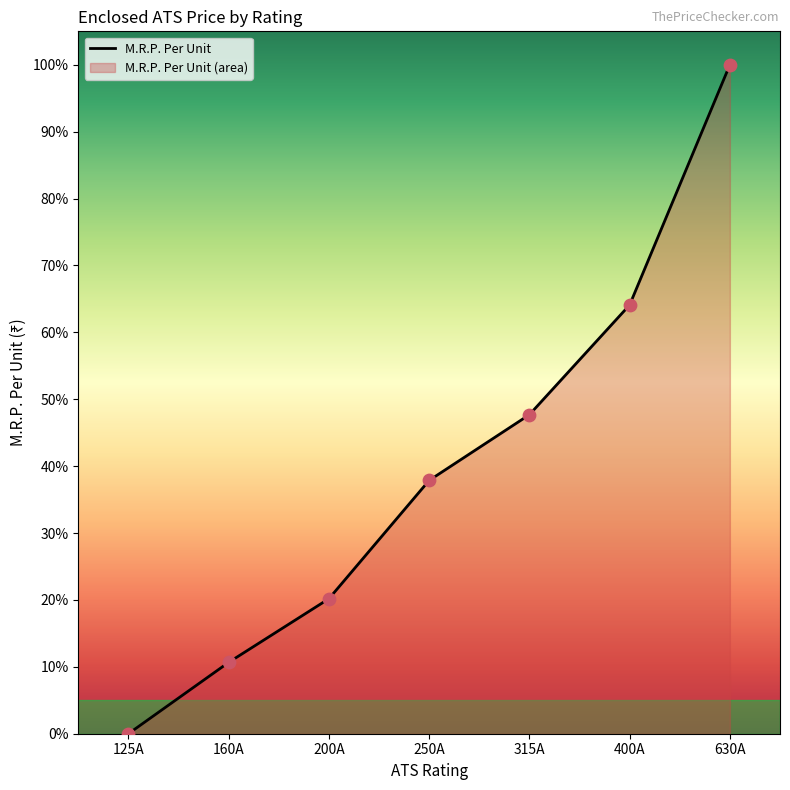

What is the ratio of the value at 160A to the value at 400A?

0.2